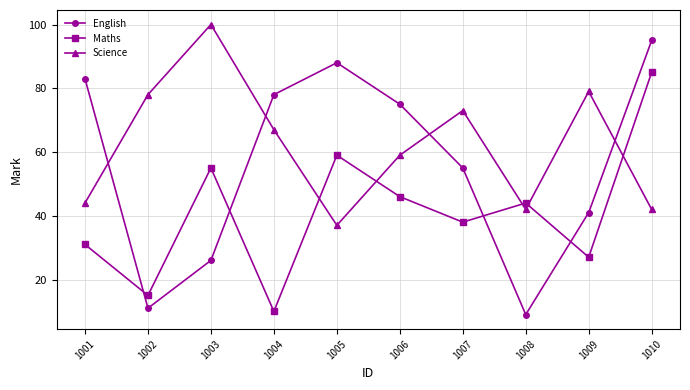

True or false: Maths and Science intersect in this chart.

True